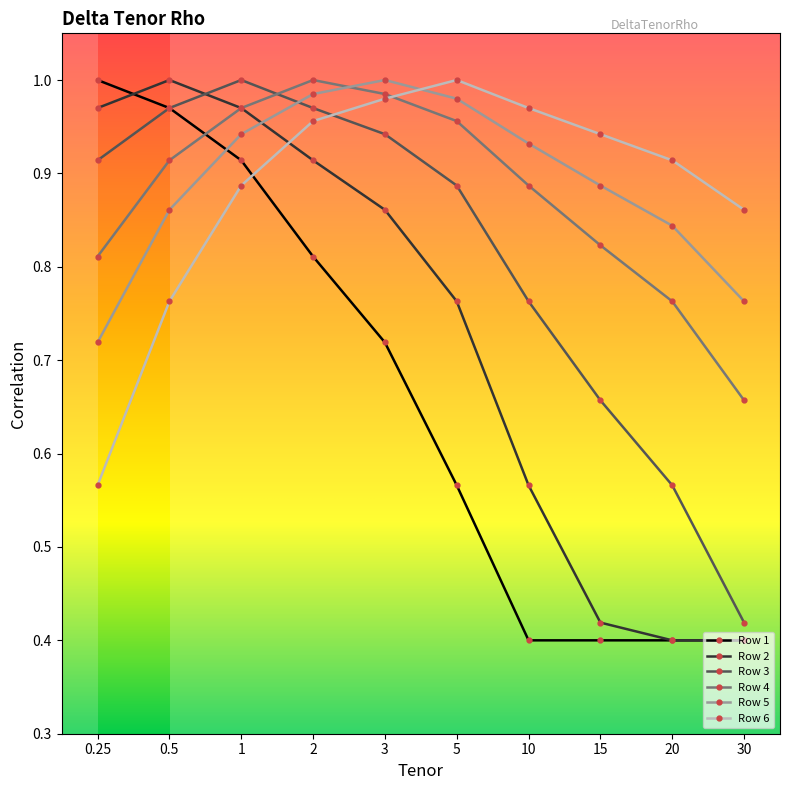

What position from the left is 15?

8